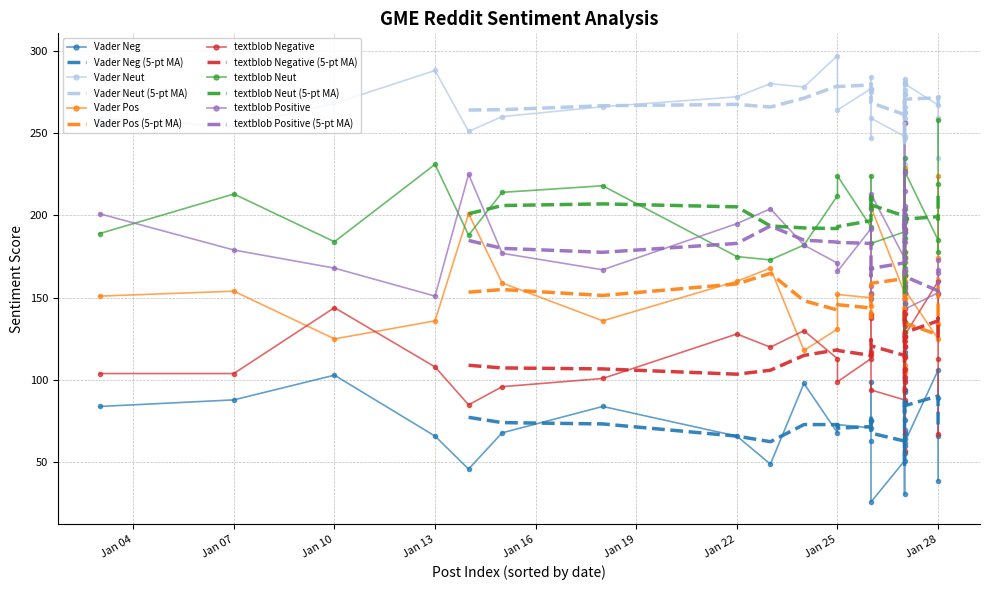

True or false: Vader Neg and Vader Neut cross at least once.

False